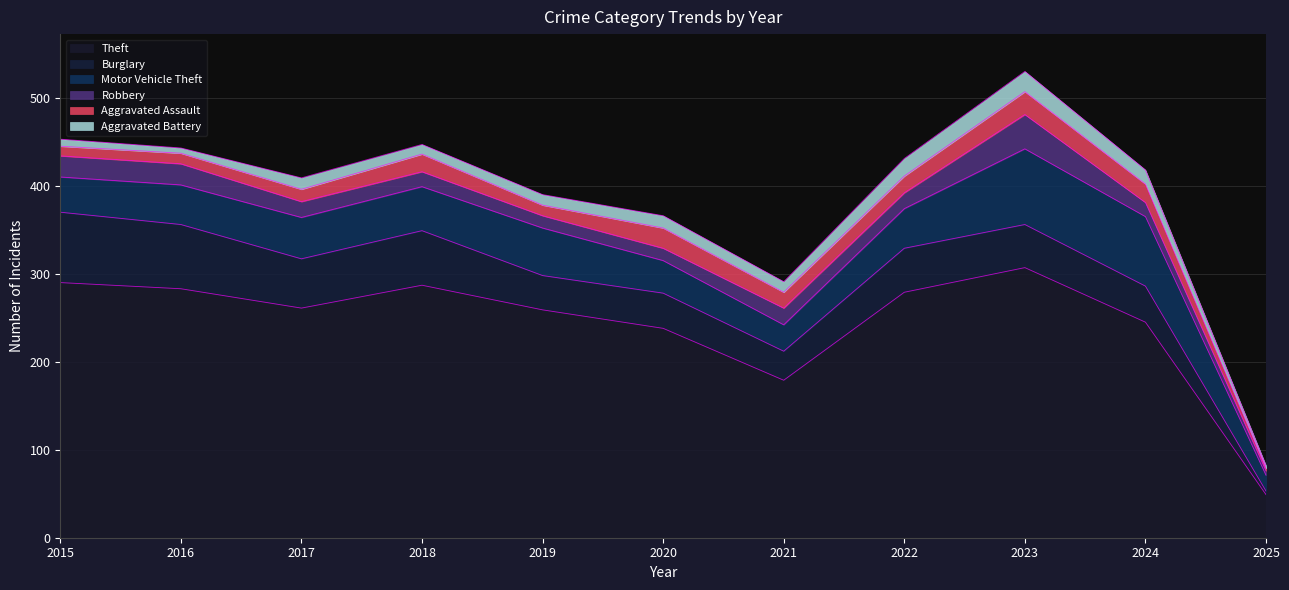

True or false: Aggravated Assault has a value of 23 at 2020.

True